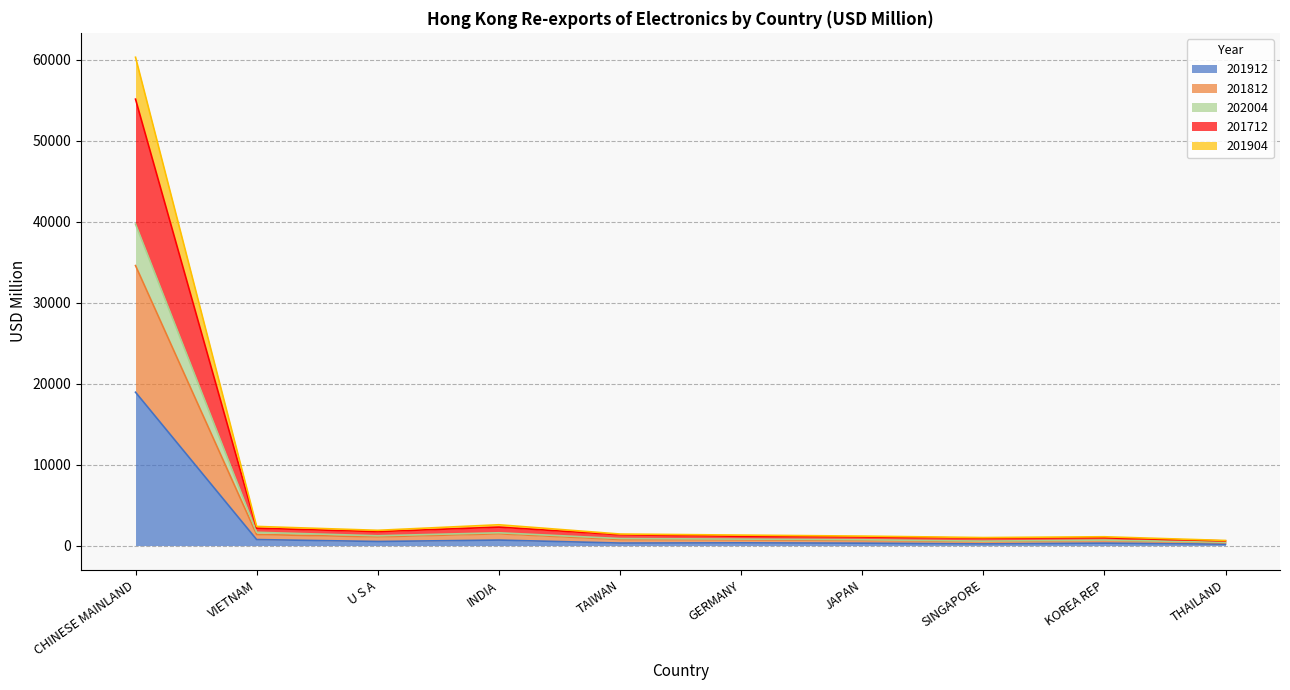

Which category has the highest value in the 201904 series?

CHINESE MAINLAND